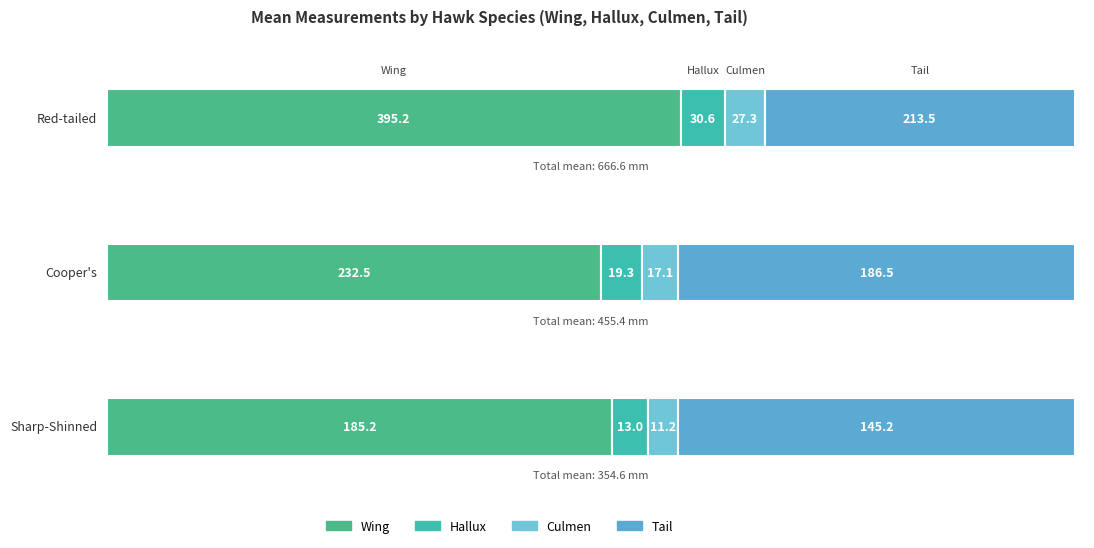

Is it true that Hallux equals 30.6 at Red-tailed?

True